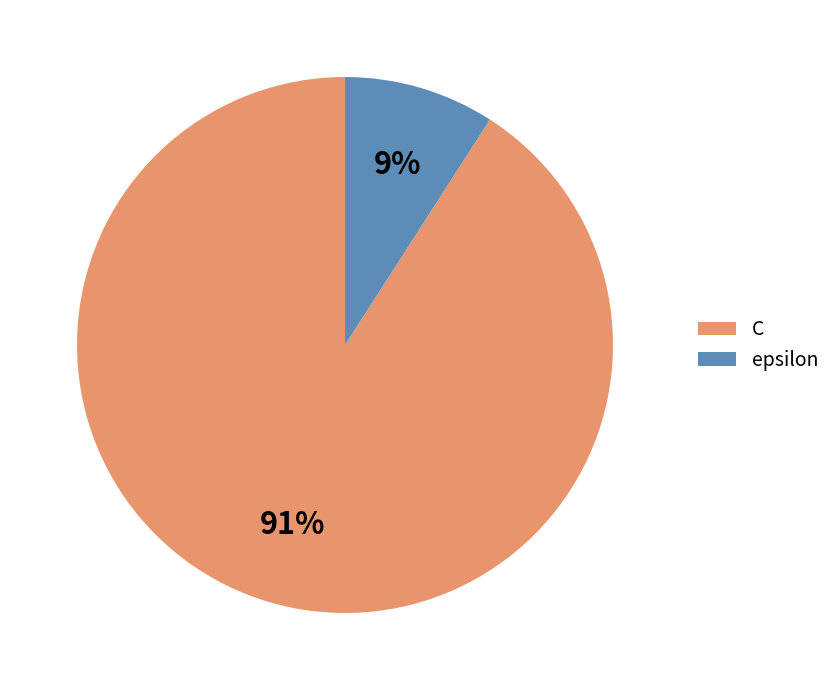

To the nearest percent, what is the difference between the C and epsilon slice percentages?

82%